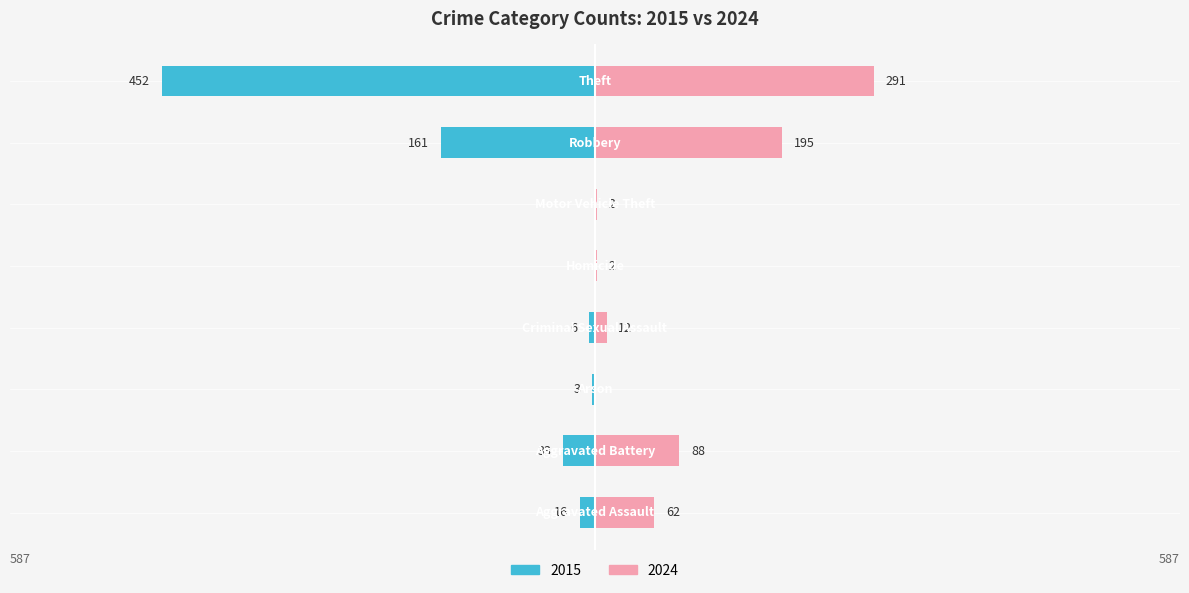

How many data points does each series have?

8